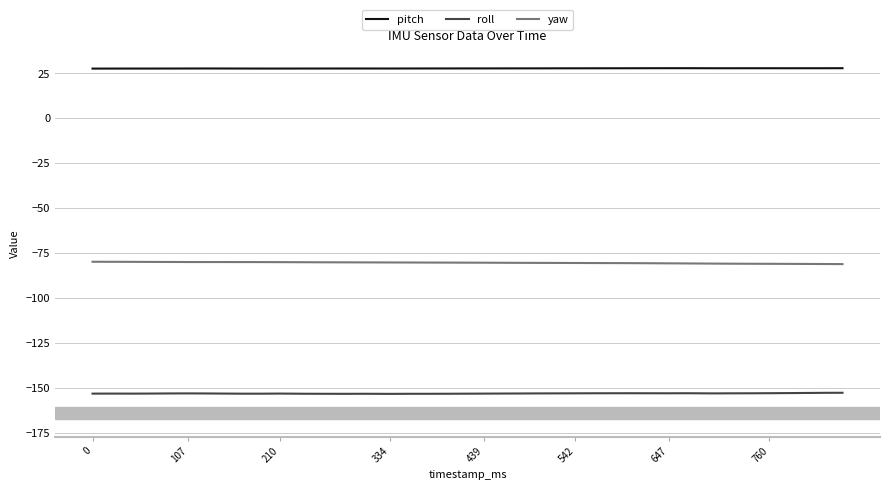

What is the lowest value of the pitch series?

27.7